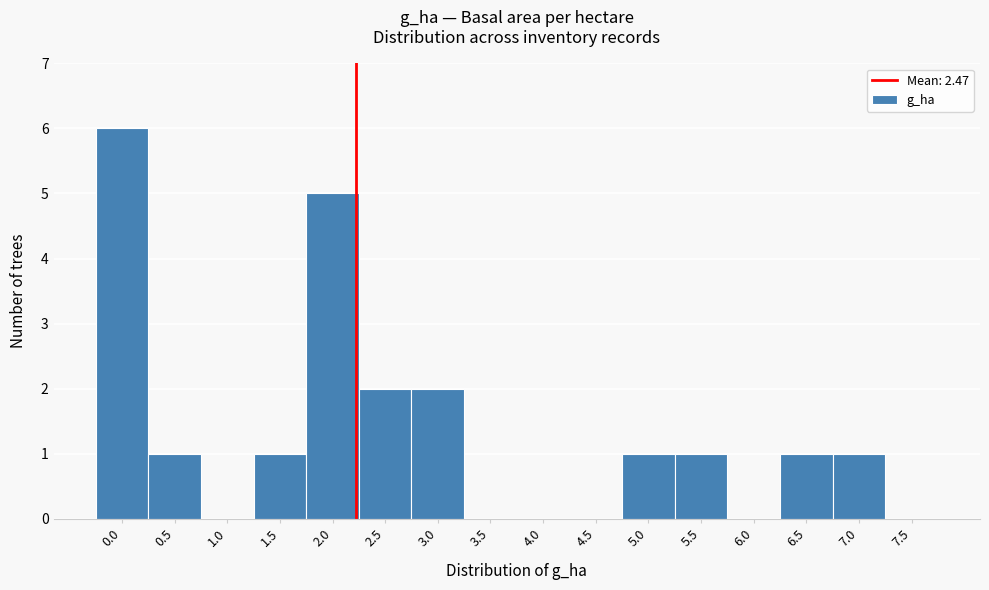

Reading right to left, transcribe all the data shown in this chart.

7.5=0	7.0=1	6.5=1	6.0=0	5.5=1	5.0=1	4.5=0	4.0=0	3.5=0	3.0=2	2.5=2	2.0=5	1.5=1	1.0=0	0.5=1	0.0=6